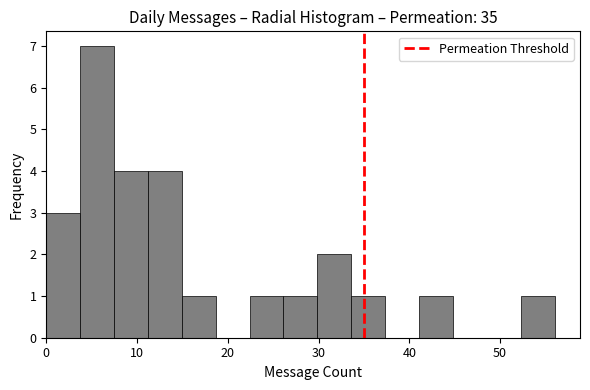

Around what value on the x-axis is the tallest bar? Give the approximate position of its centre, as read against the axis.

6